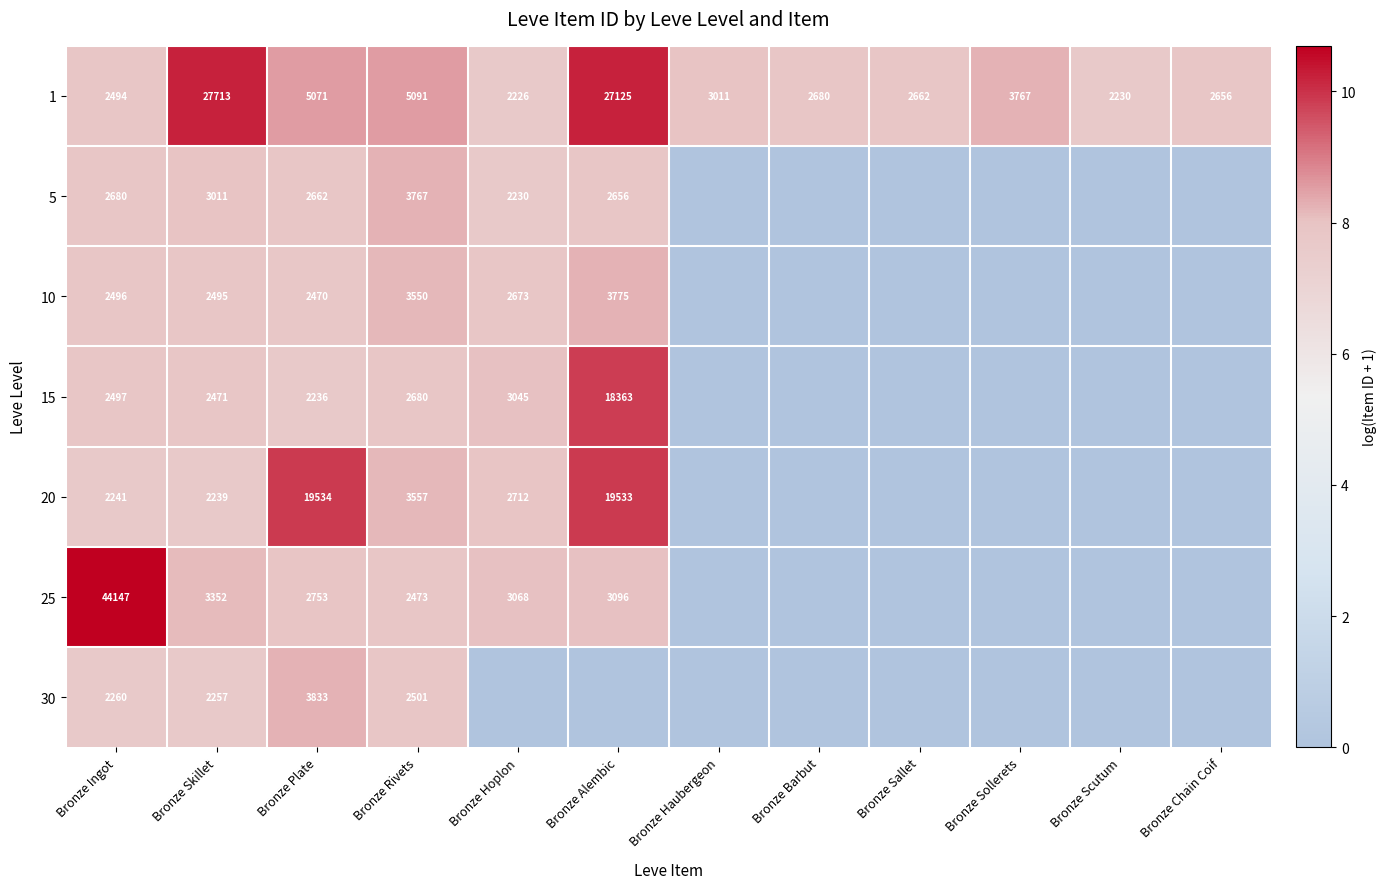

What is the maximum value shown in the chart?

10.7